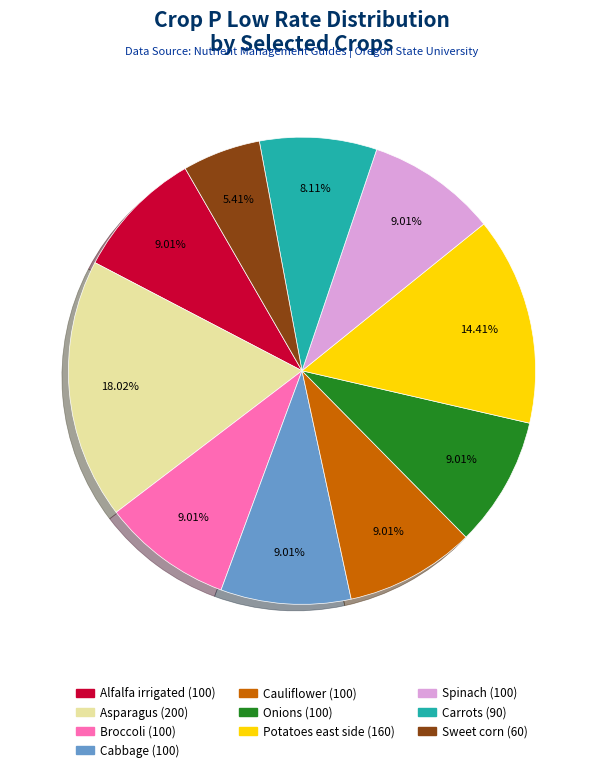

To the nearest percent, what percentage of the pie is Cauliflower?

9%